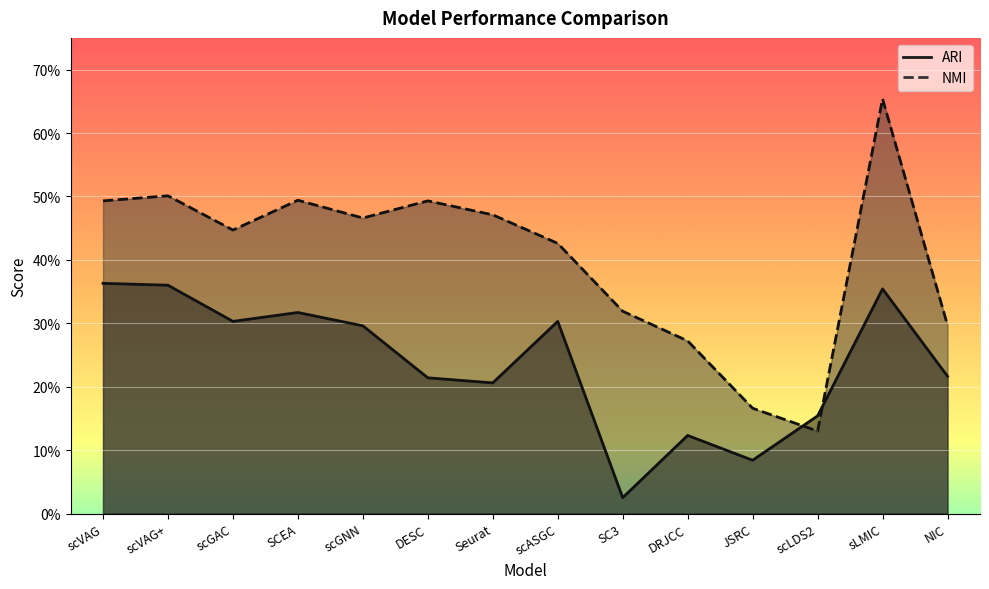

Where is the first local minimum for NMI?

scGAC